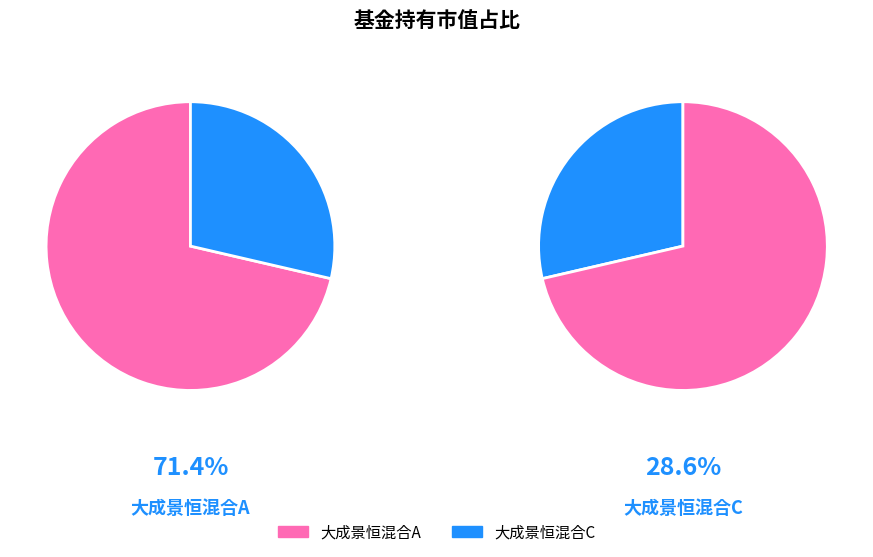

Which category has the biggest portion of the pie?

大成景恒混合A